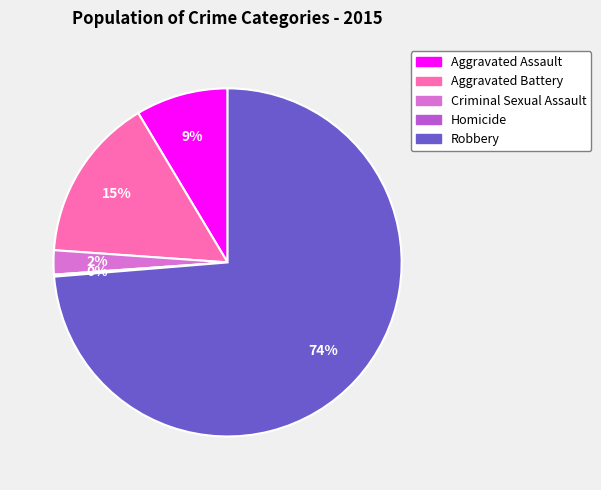

The Aggravated Assault slice represents 9% of the pie. True or false?

True